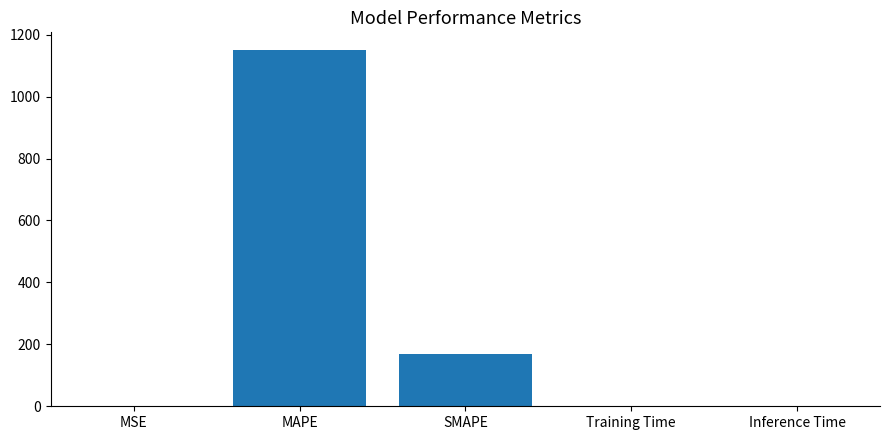

At which label is the value closest to 575?

SMAPE